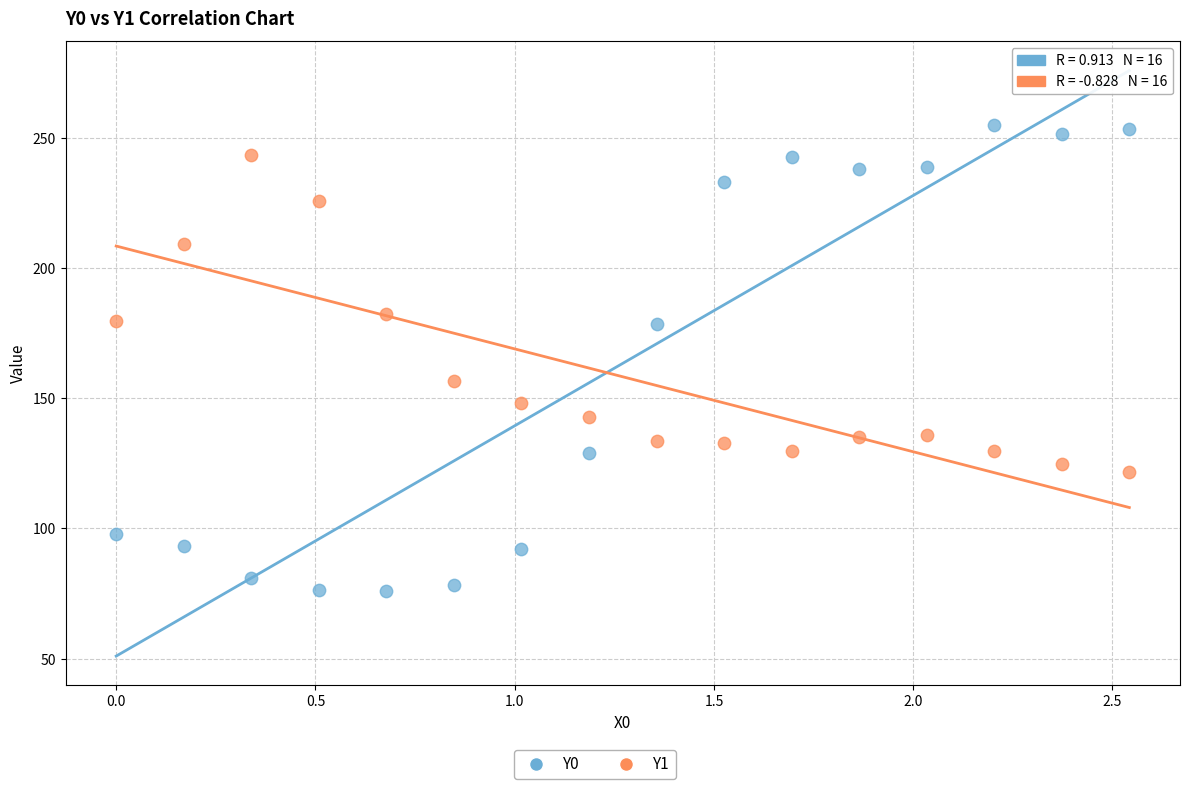

Which series has the widest spread of Y values?

Y0